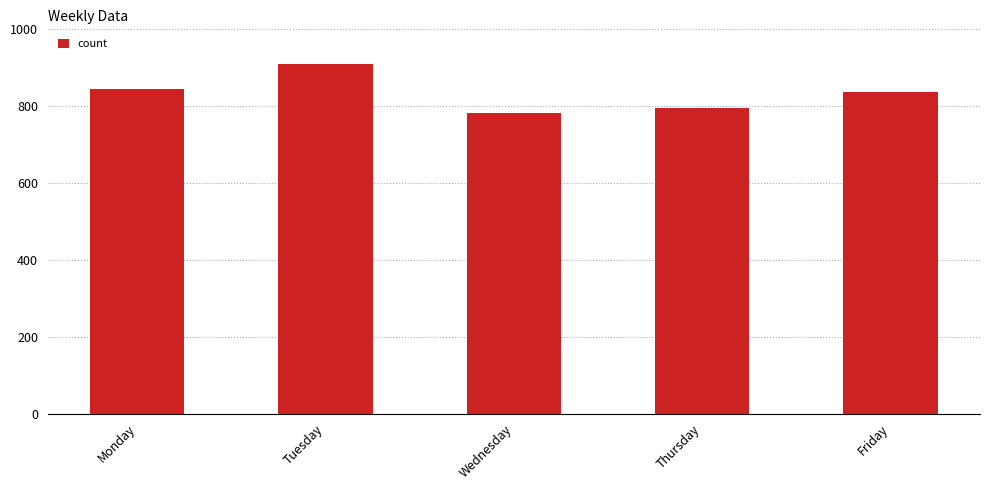

Which has a higher value, Monday or Tuesday?

Tuesday